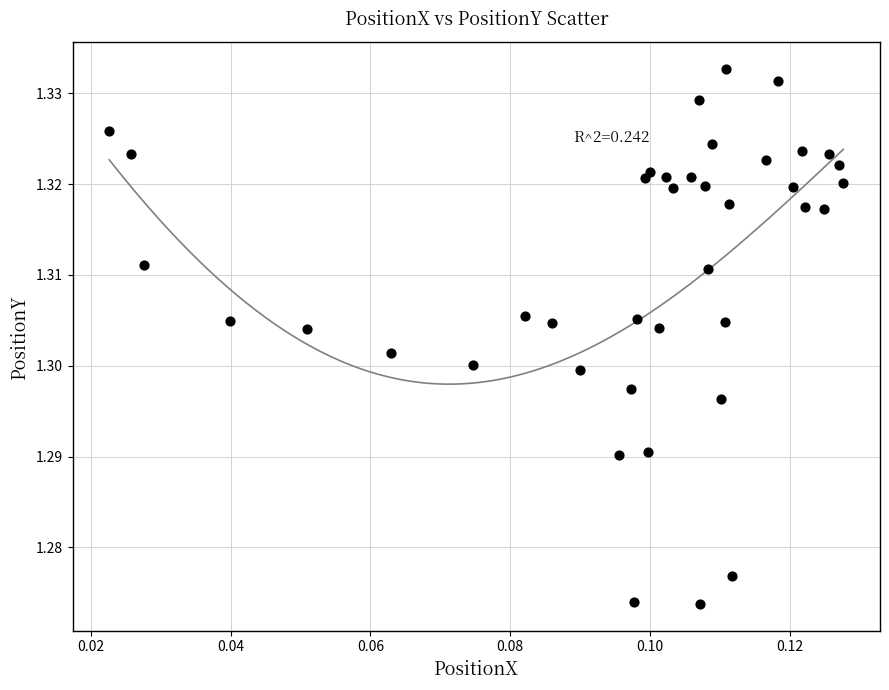

How many points are shown in the scatter plot?

40